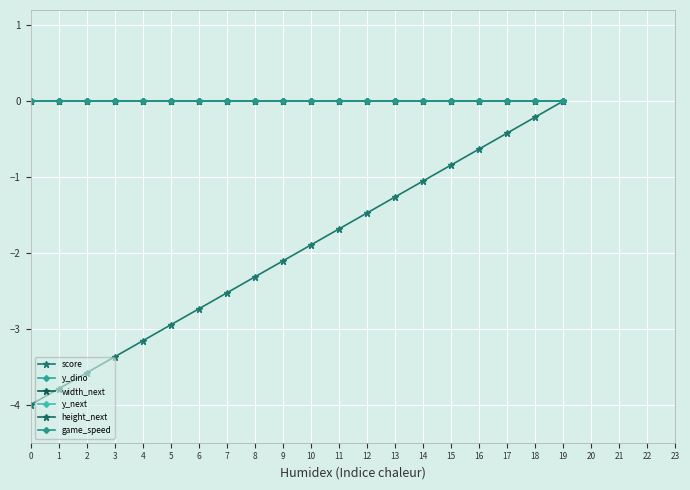

The width_next series shows 0.0 at 9. True or false?

True